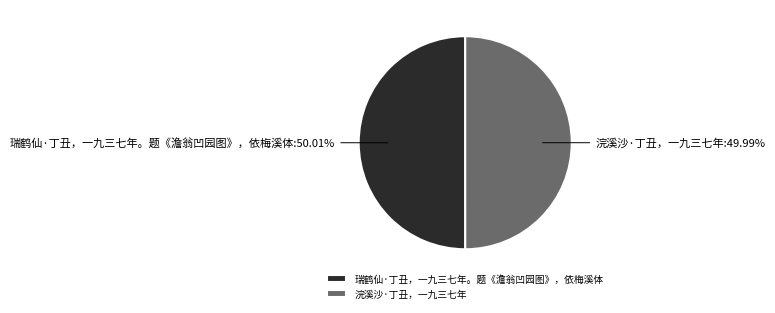

To the nearest percent, what is the combined percentage of 瑞鹤仙·丁丑，一九三七年。题《澹翁凹园图》，依梅溪体 and 浣溪沙·丁丑，一九三七年?

100%